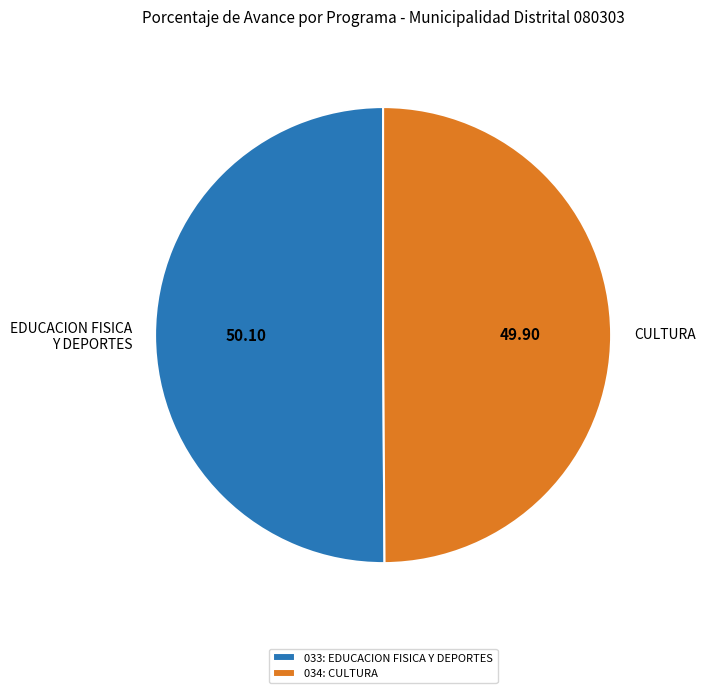

Approximately how many times larger is the value at 034: CULTURA compared to 033: EDUCACION FISICA Y DEPORTES?

1.0